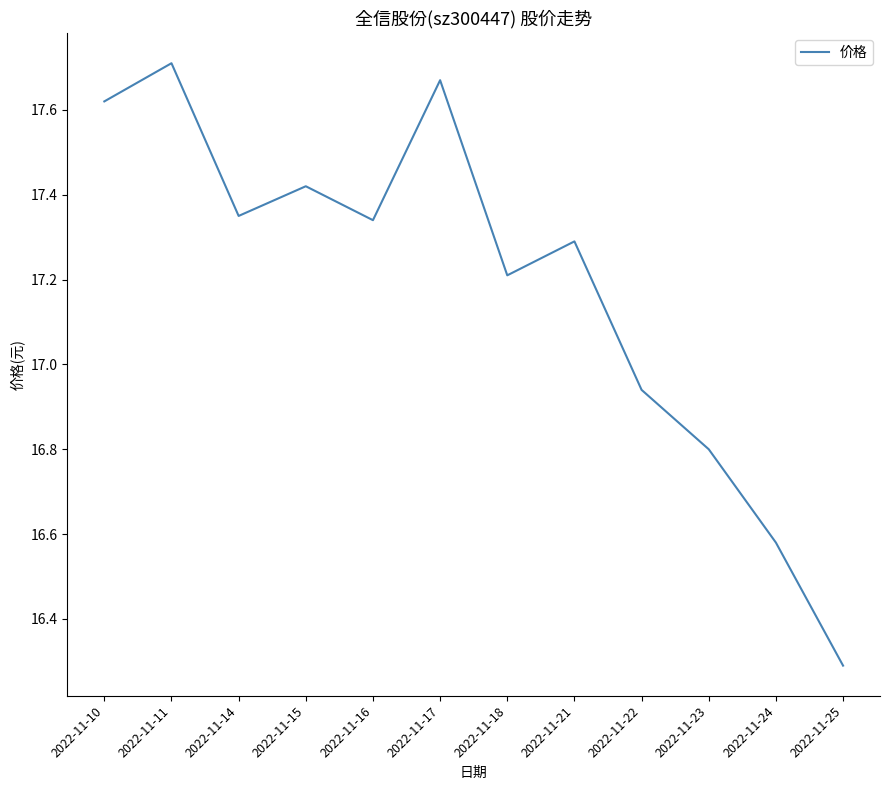

What is the minimum value shown in the chart?

16.3